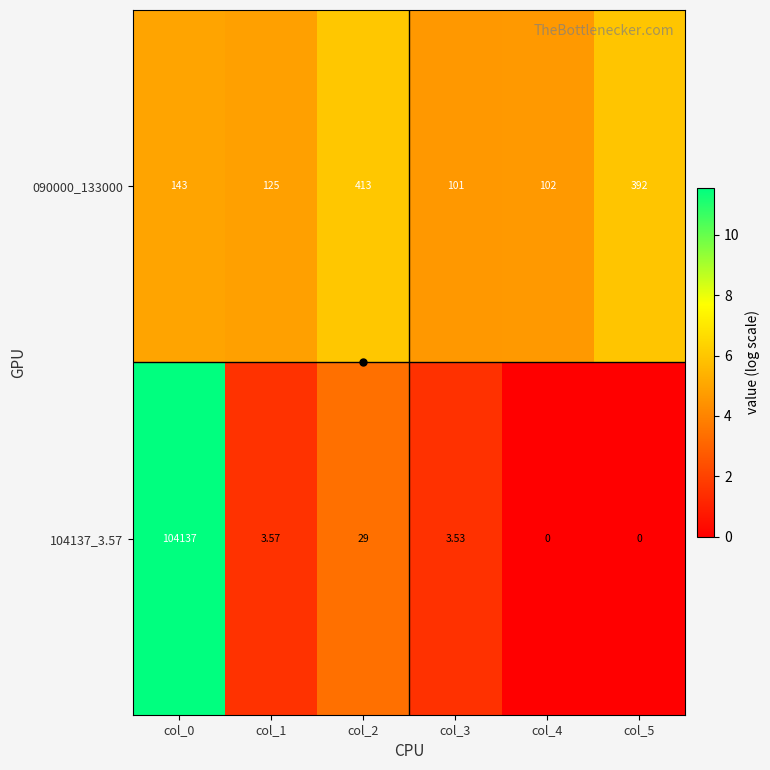

At which category is the sum across all series the highest?

col_0